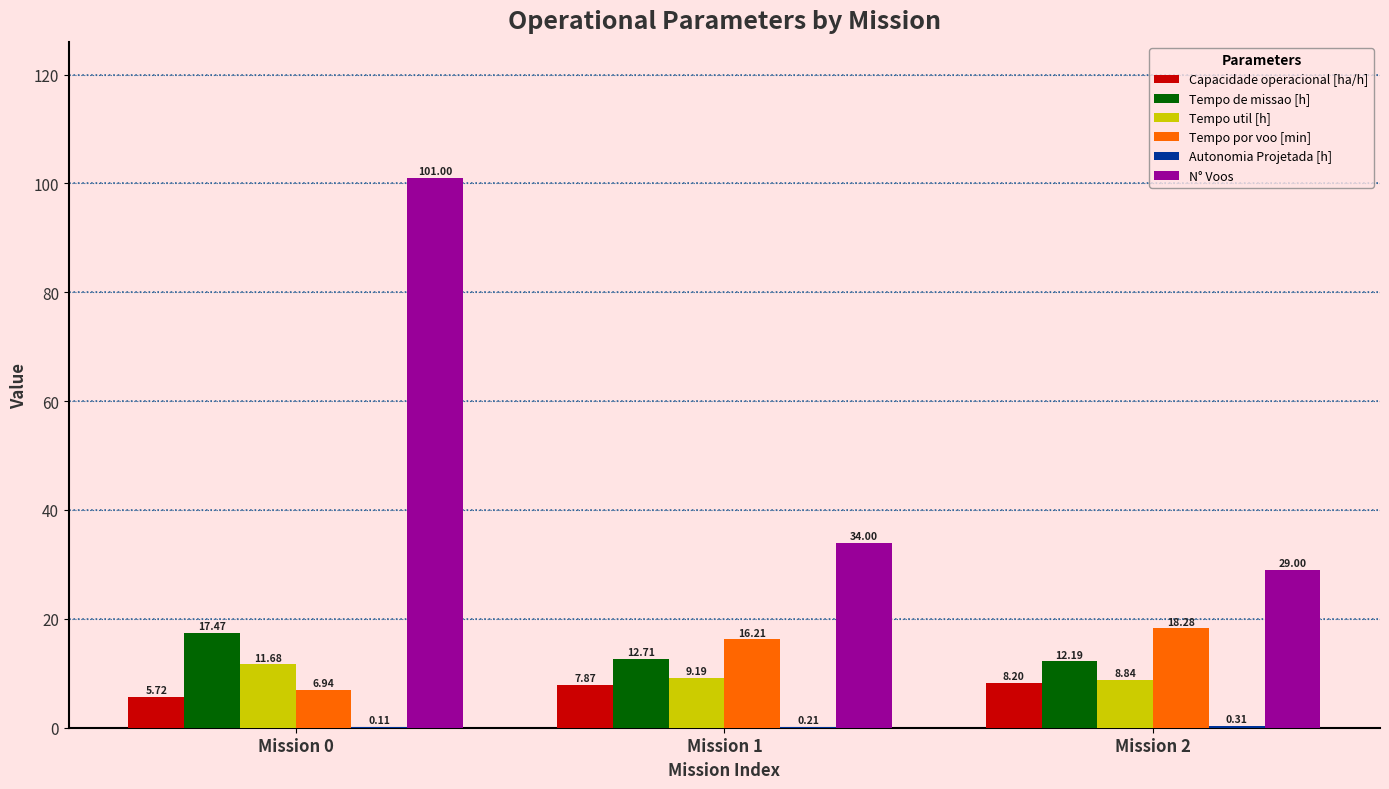

At which category is the sum across all series the highest?

Mission 0